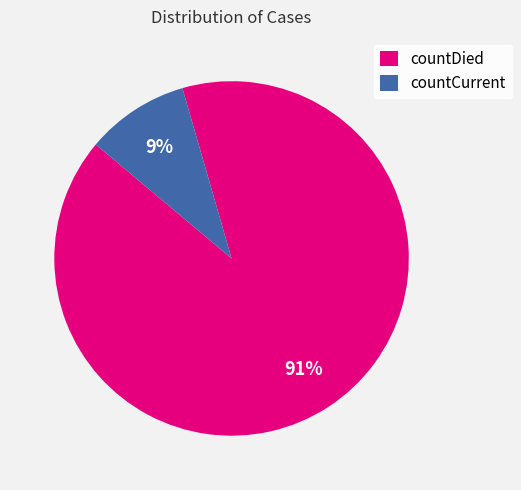

Which category has the smallest portion of the pie?

countCurrent